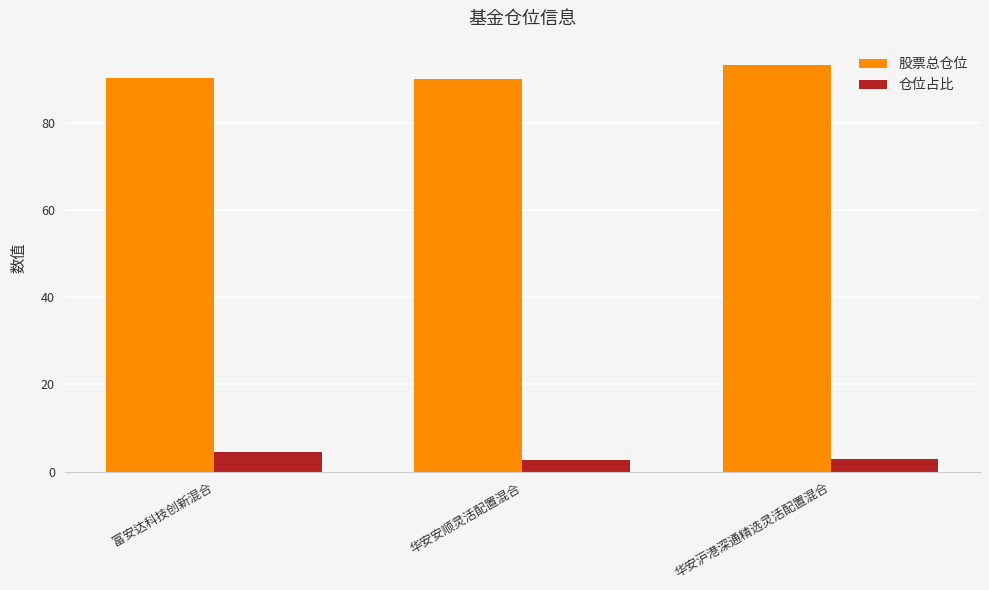

What is the difference between the maximum and minimum values in the 股票总仓位 series?

3.1